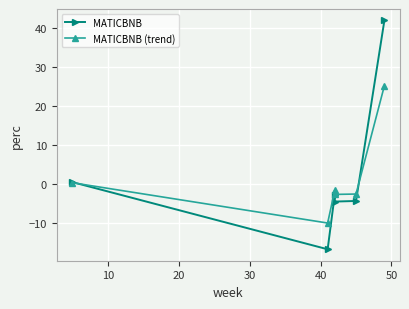

Which series has the largest range (max minus min)?

MATICBNB